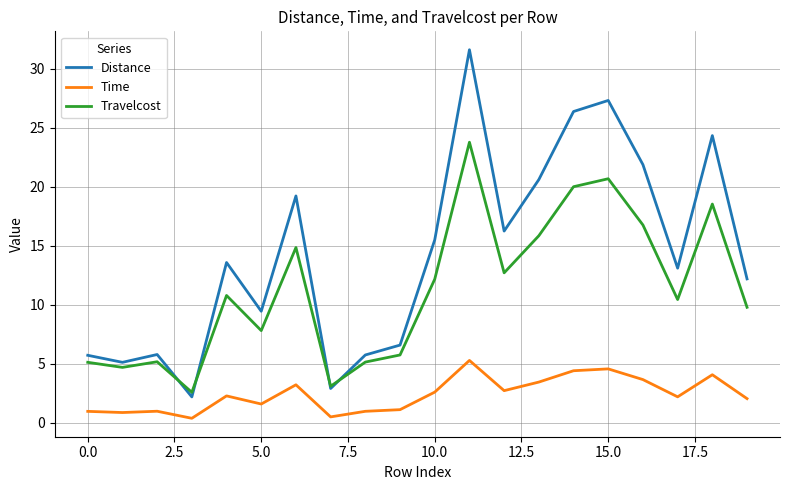

What is the difference between the maximum and second lowest values in the Travelcost series?

20.7